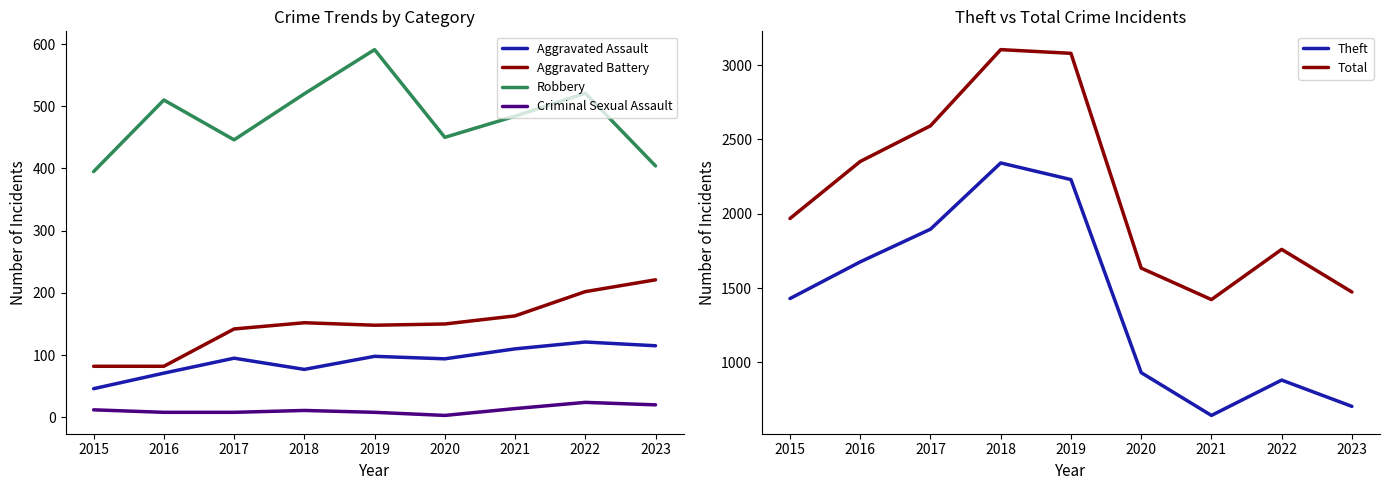

What is the value of the Aggravated Assault point at the 6th from the left?

94